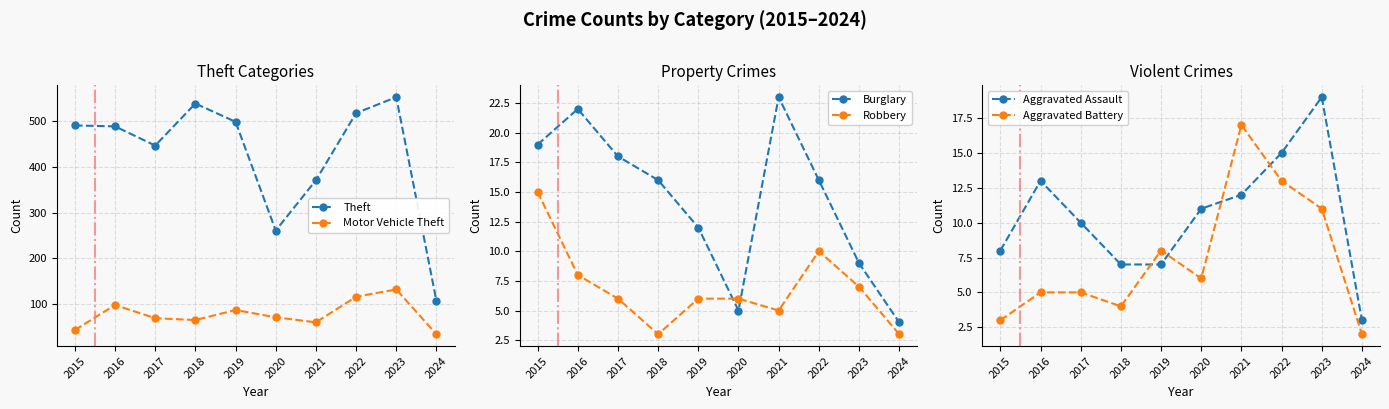

What are all the series names shown in the legend?

Theft, Motor Vehicle Theft, Burglary, Robbery, Aggravated Assault, Aggravated Battery